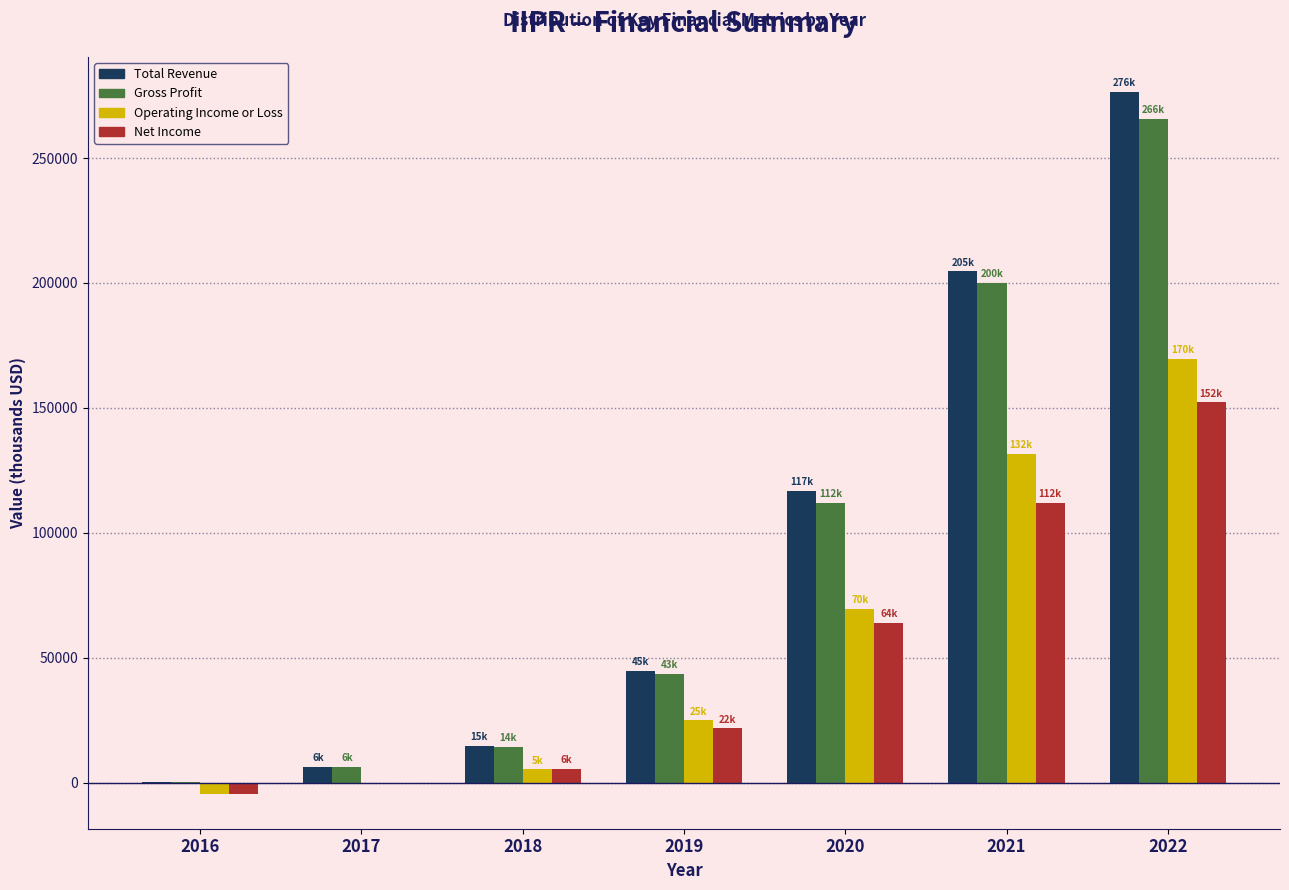

Reading left to right, transcribe all the data shown in this chart.

Total Revenue: 2016=300	2017=6400	2018=14800	2019=44700	2020=116900	2021=204600	2022=276400
Gross Profit: 2016=200	2017=6300	2018=14300	2019=43400	2020=111900	2021=200100	2022=265800
Operating Income or Loss: 2016=-4400	2017=-200	2018=5300	2019=24900	2020=69700	2021=131700	2022=169500
Net Income: 2016=-4400	2017=-500	2018=5500	2019=21700	2020=63900	2021=112100	2022=152200